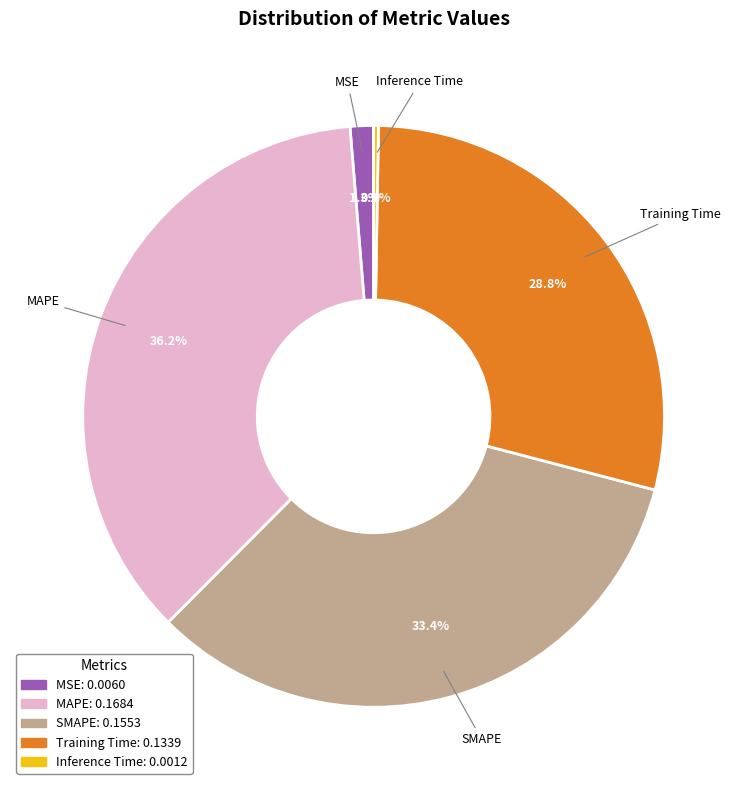

Which slice is the largest?

MAPE